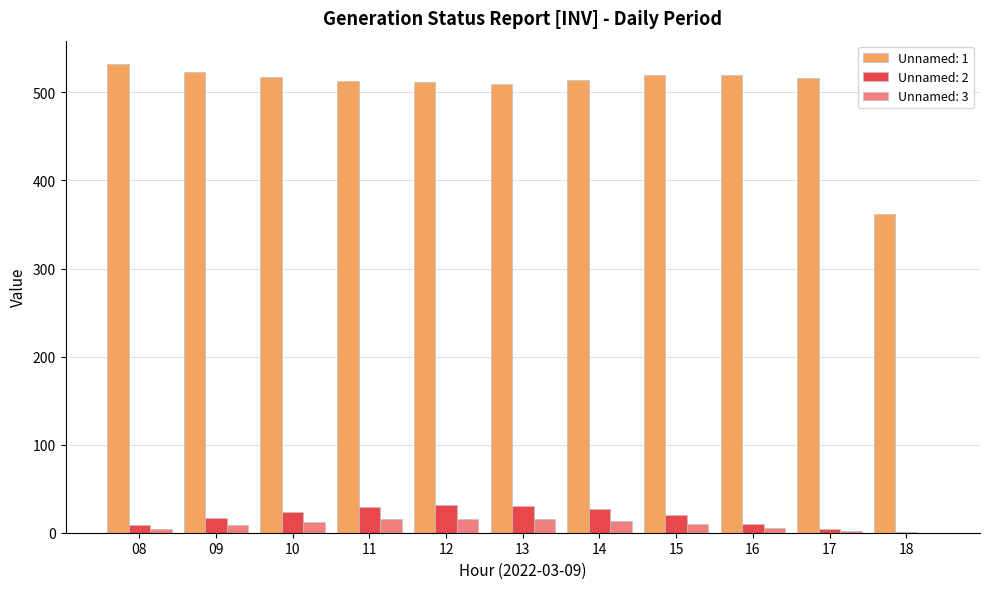

The value of Unnamed: 2 at 12 is 31.3. True or false?

True